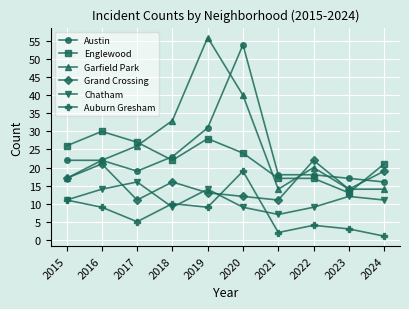

At which category does the chart reach its peak across all series?

2019